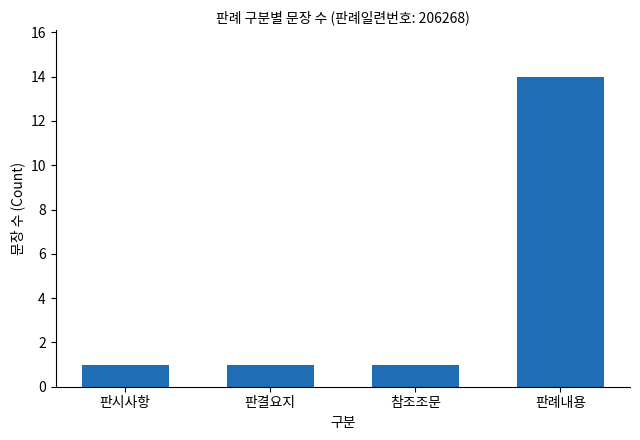

What is the ratio of the value at 참조조문 to the value at 판결요지?

1.0